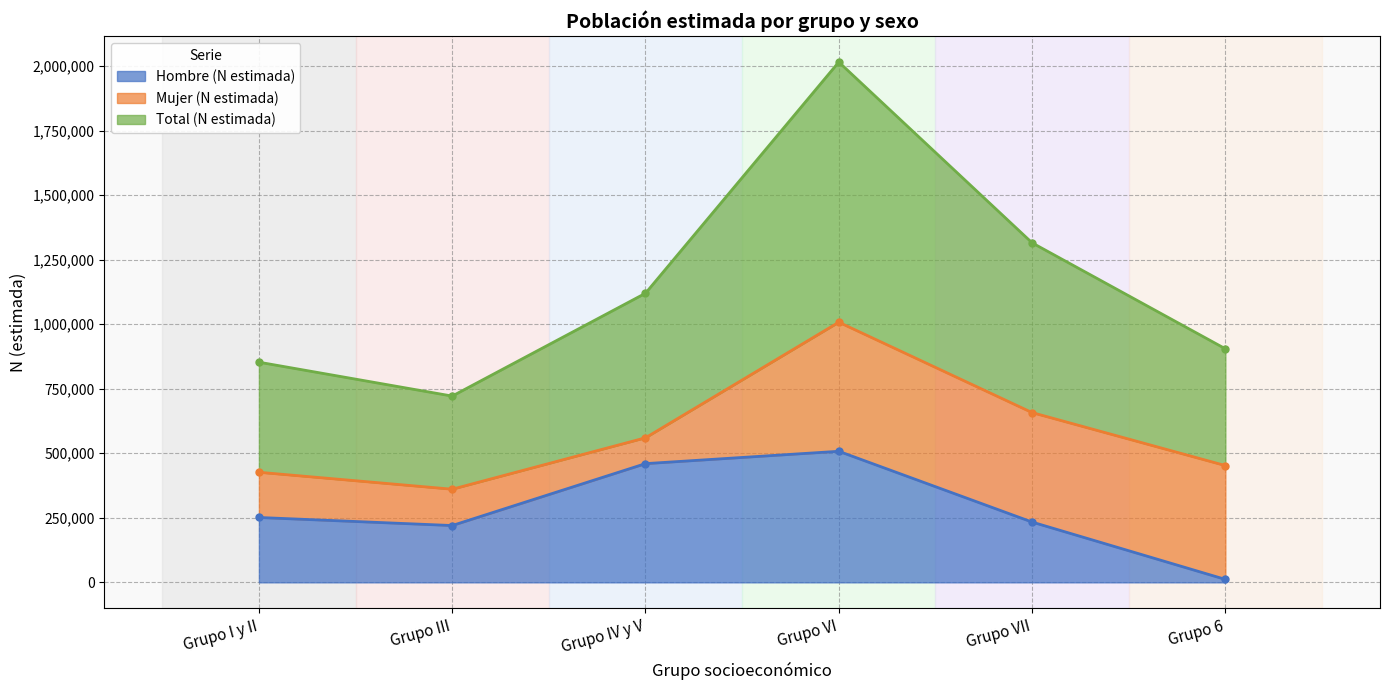

Does the chart have visible grid lines?

Yes